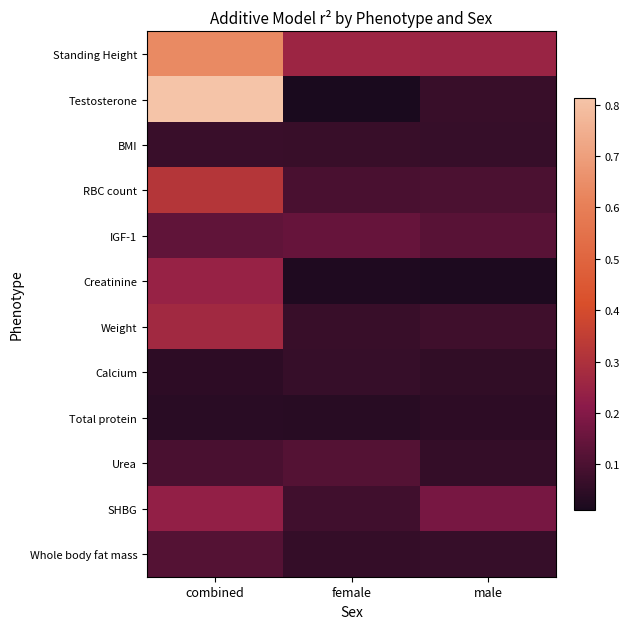

What is the maximum value shown in the chart?

0.8